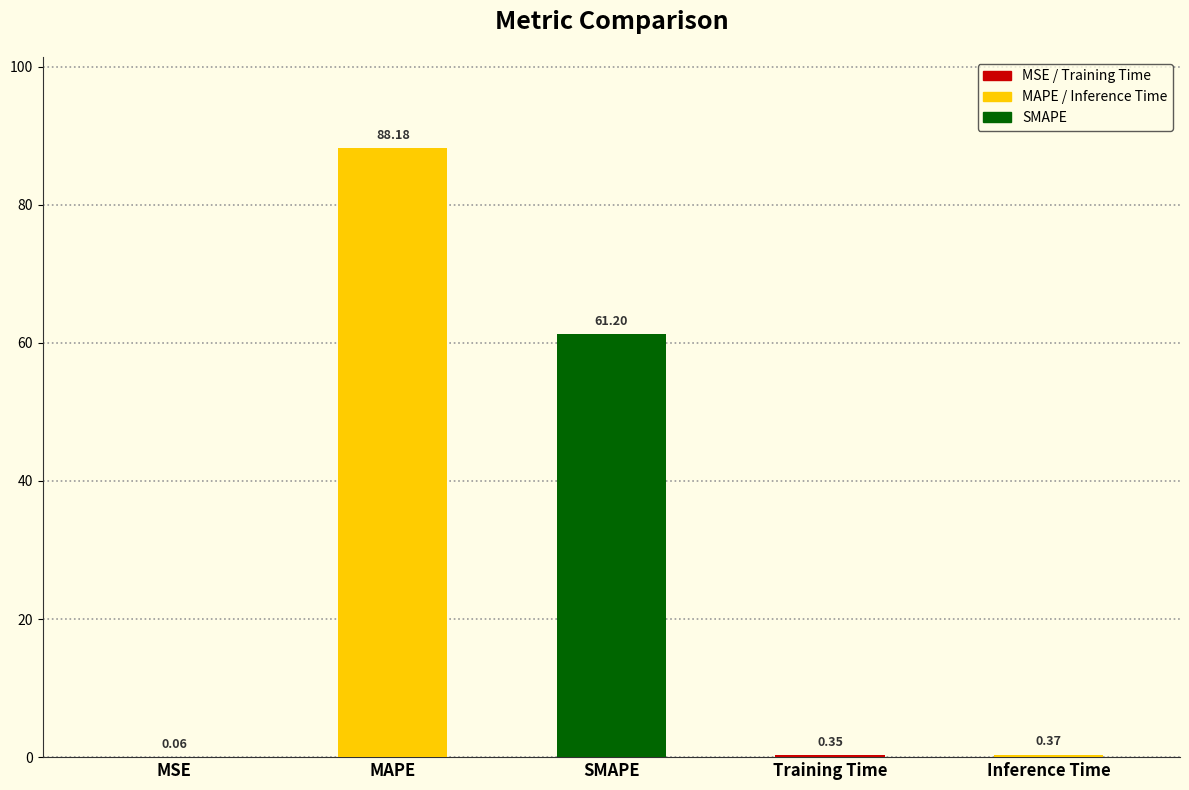

What is the change in value from SMAPE to Inference Time?

-60.8